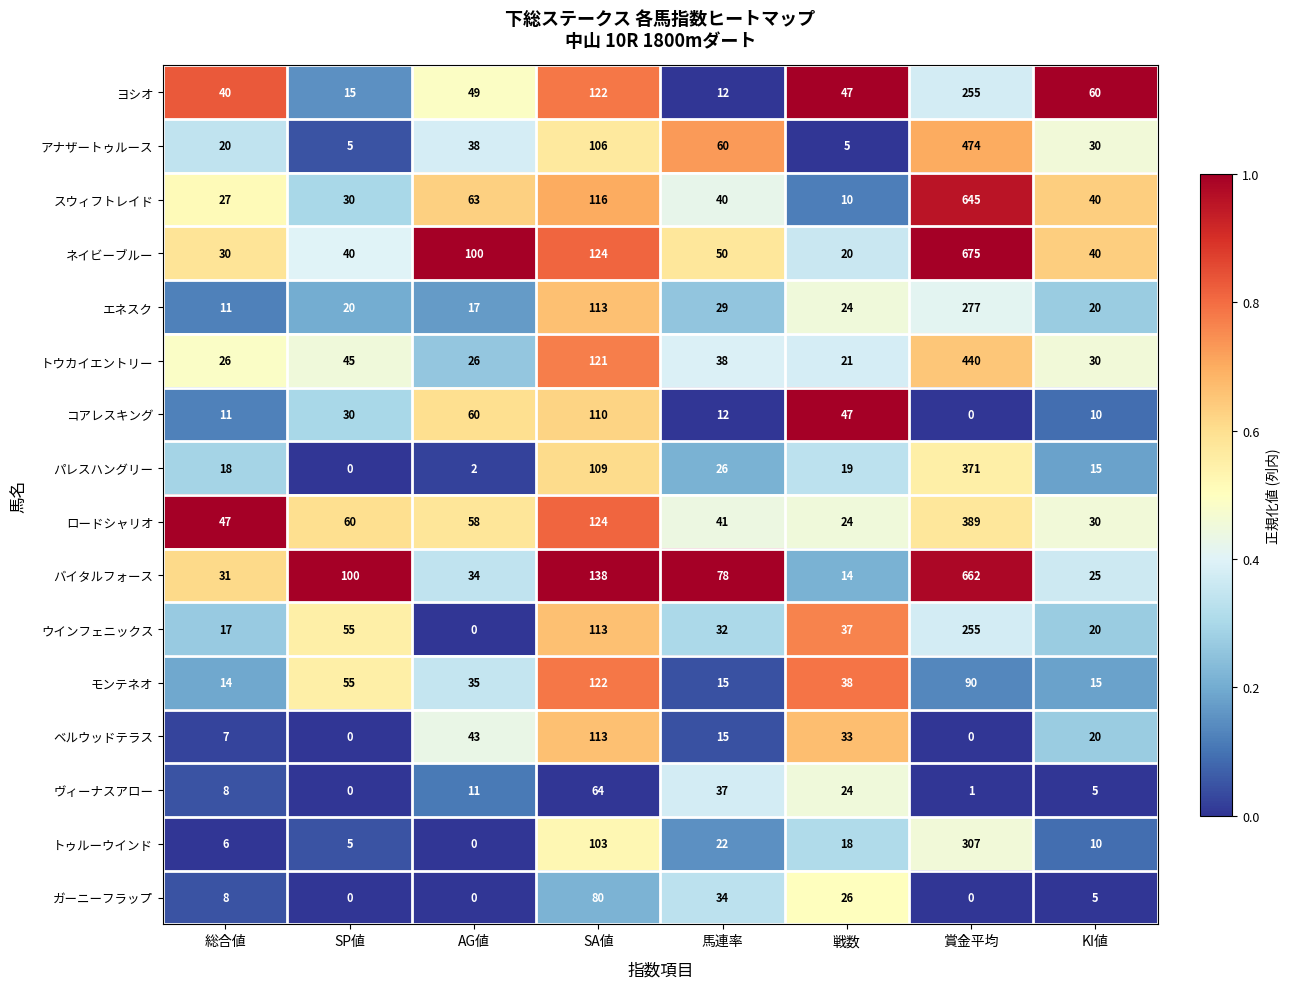

What is the difference between the highest and lowest values at 賞金平均?

675